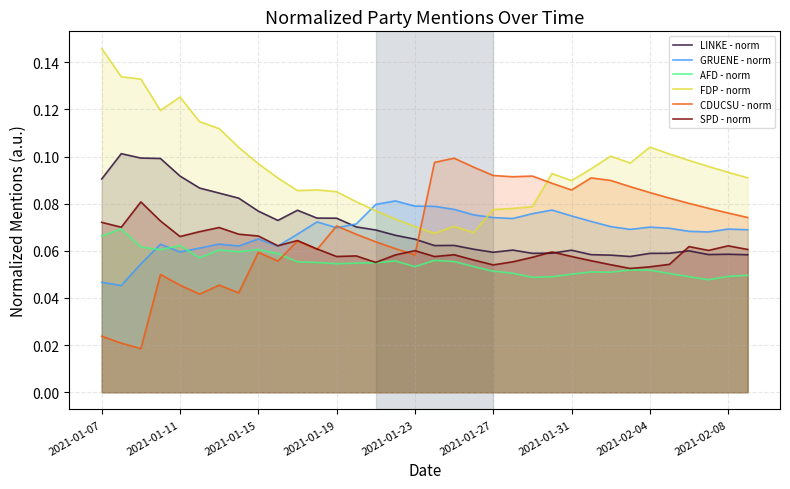

Which series has the largest total across all categories?

FDP - norm